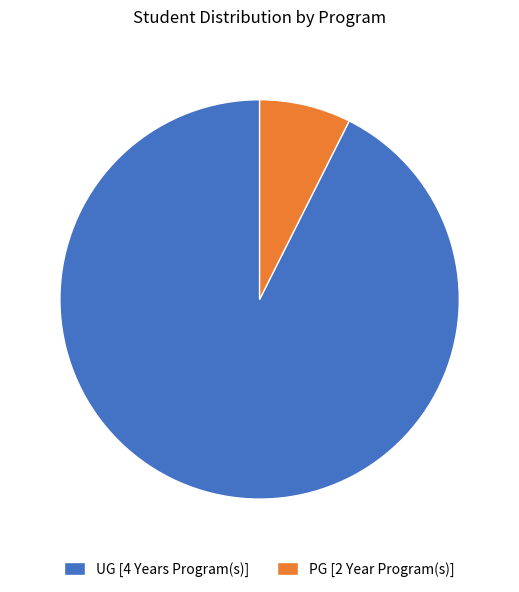

How many segments does this pie chart have?

2